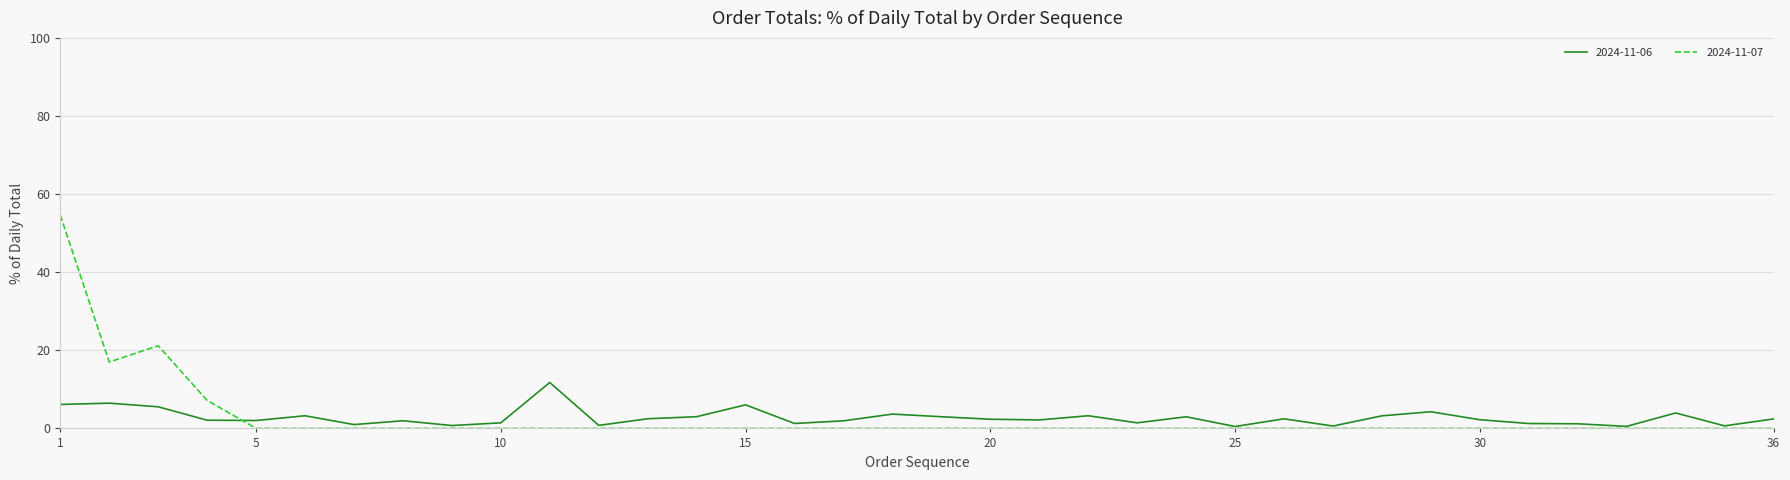

What is the maximum value for 2024-11-06?

11.8